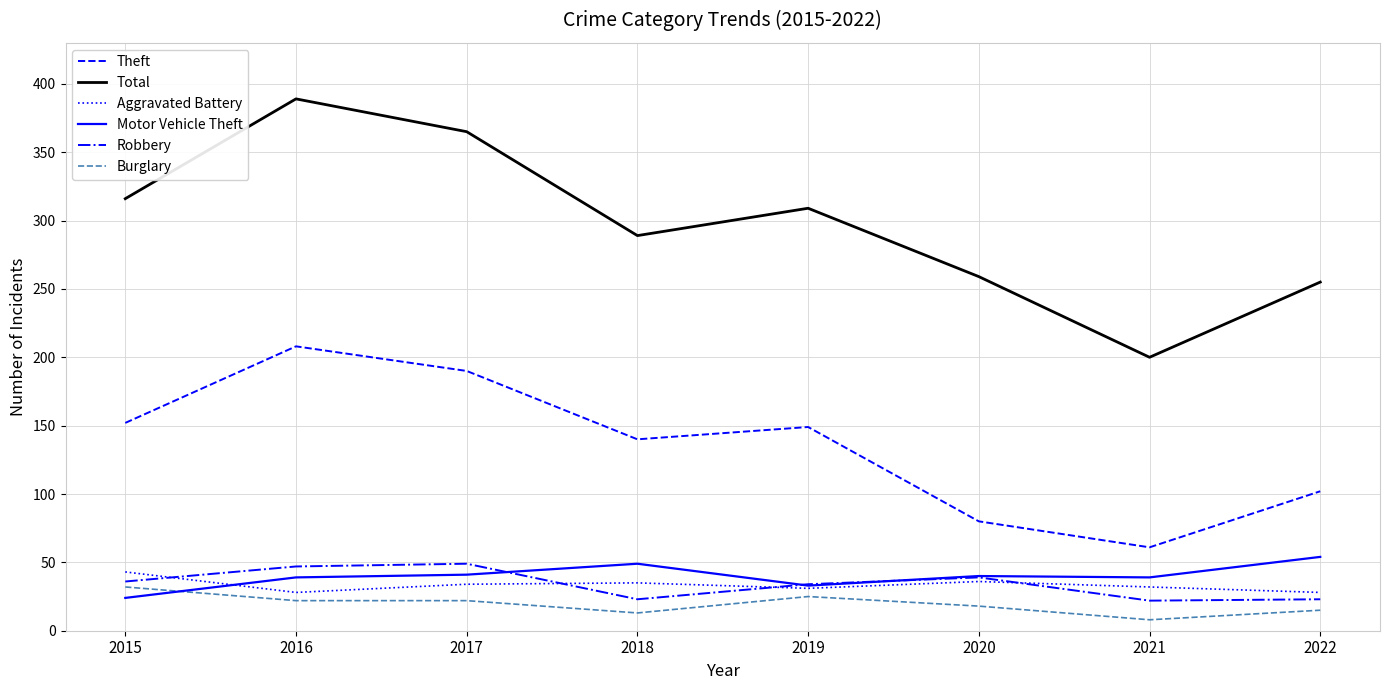

True or false: Motor Vehicle Theft and Theft cross at least once.

False